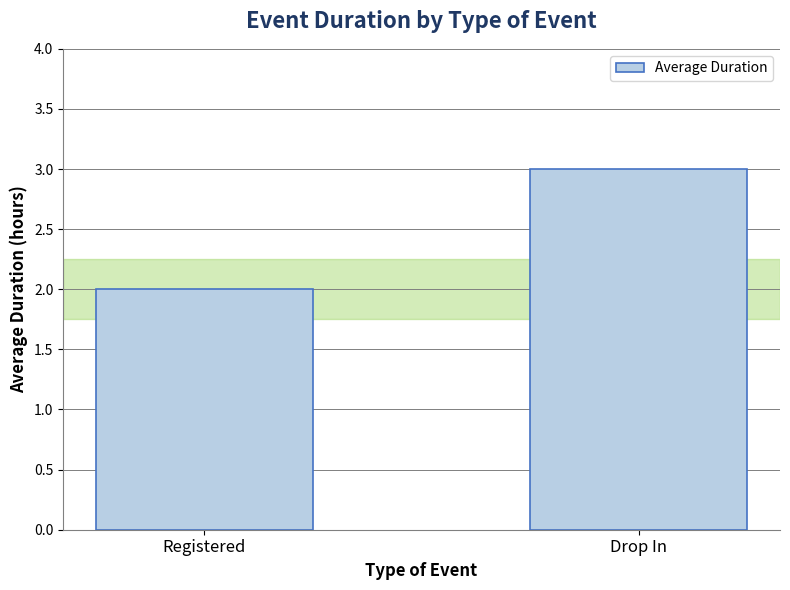

Where is the data nearest to the value 2?

Registered